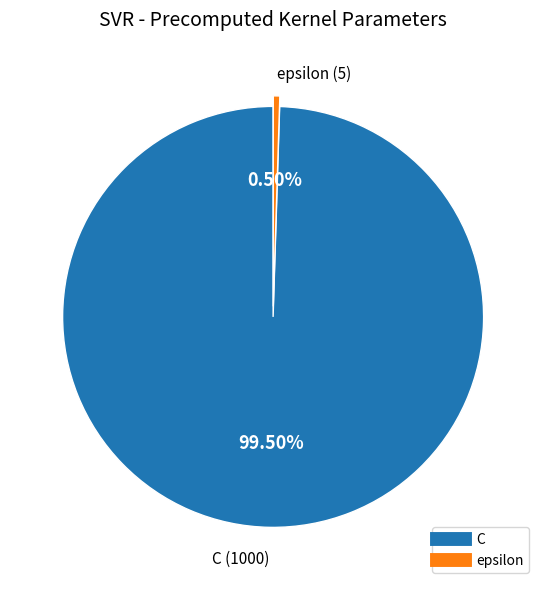

What percentage is NOT represented by epsilon?

99.5%